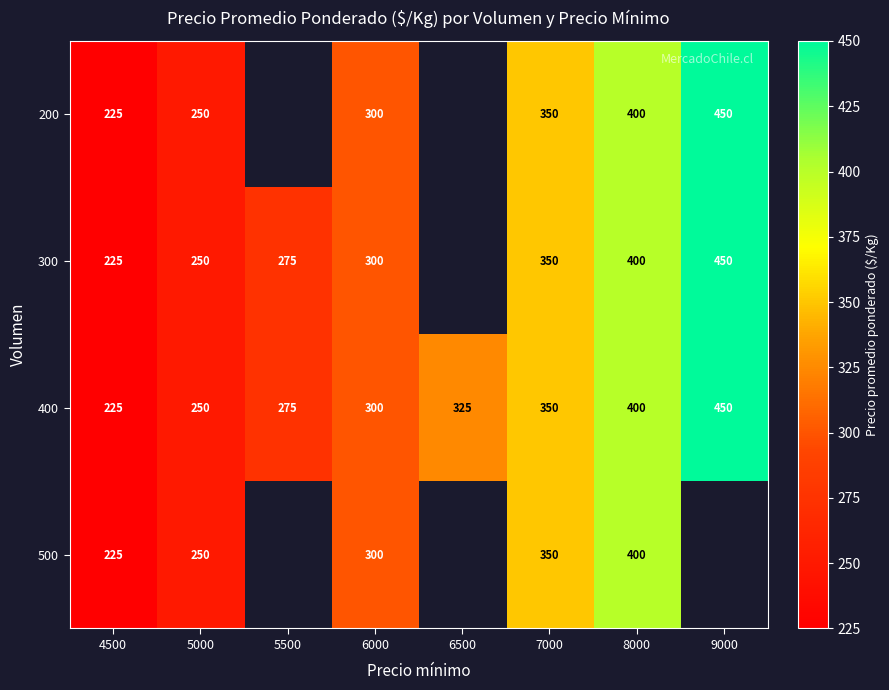

The 300 series shows 236.6 at 8000. True or false?

False